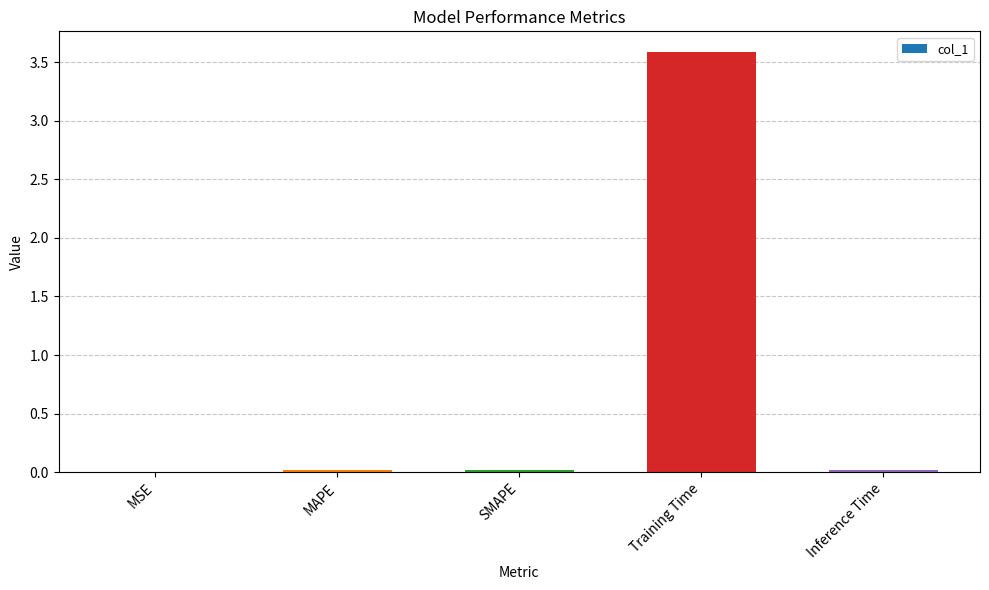

What is the sum of all values?

3.6